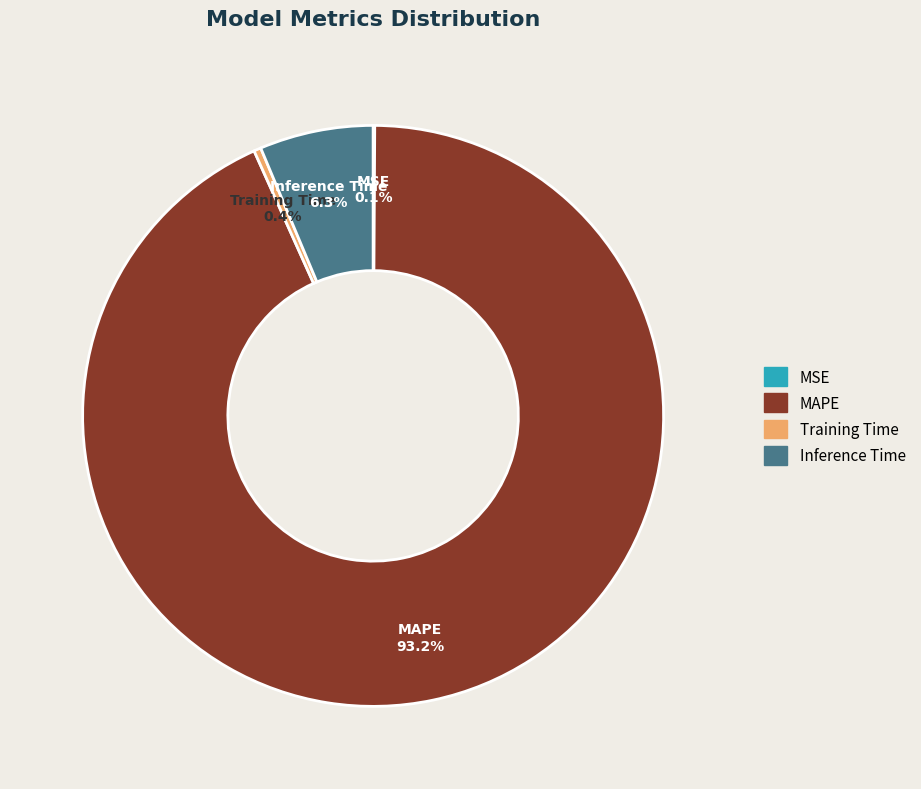

Is there a majority slice in this chart?

Yes